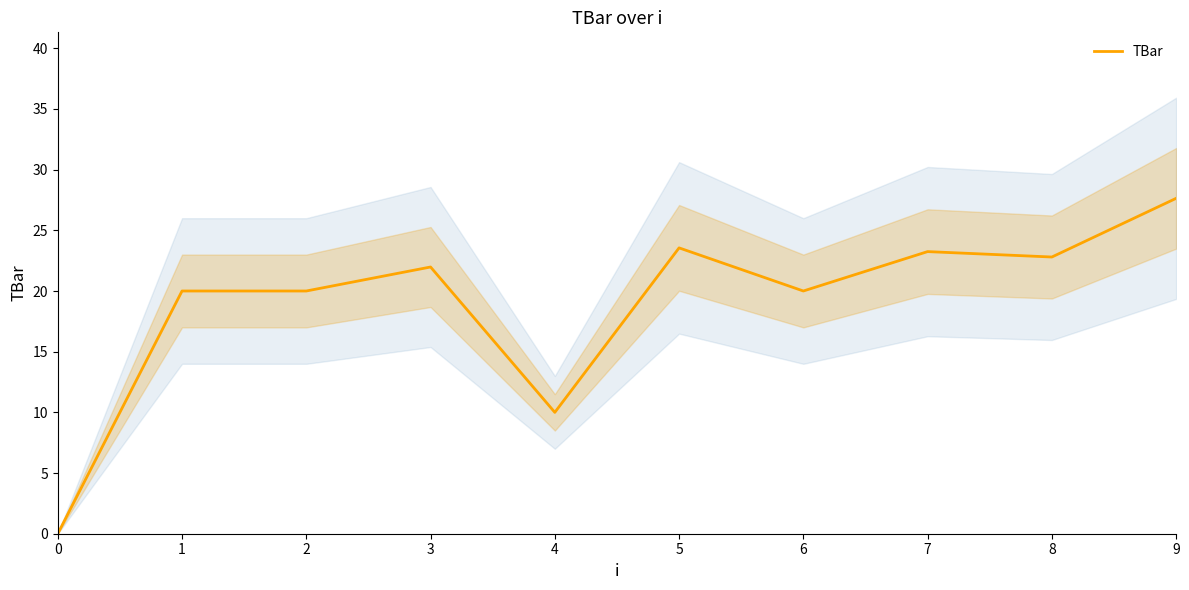

What is the ratio of the value at 5 to the value at 9?

0.9